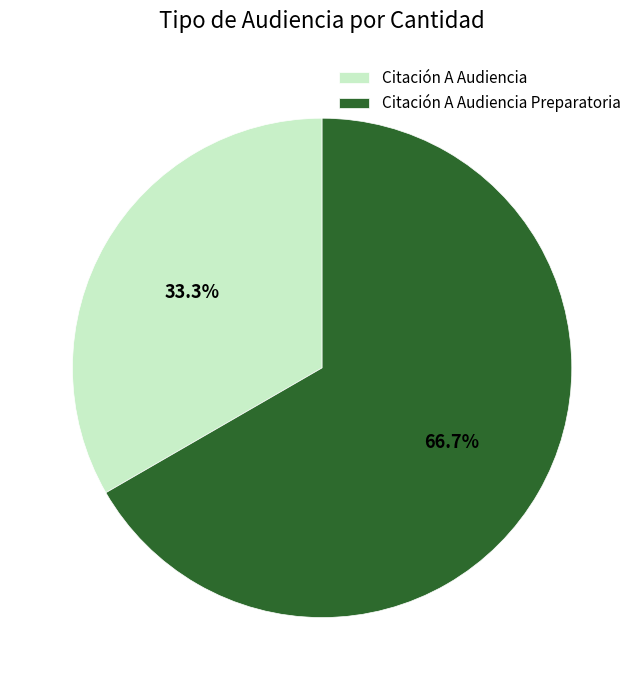

Is it true that Citación A Audiencia is 24% of the pie?

False